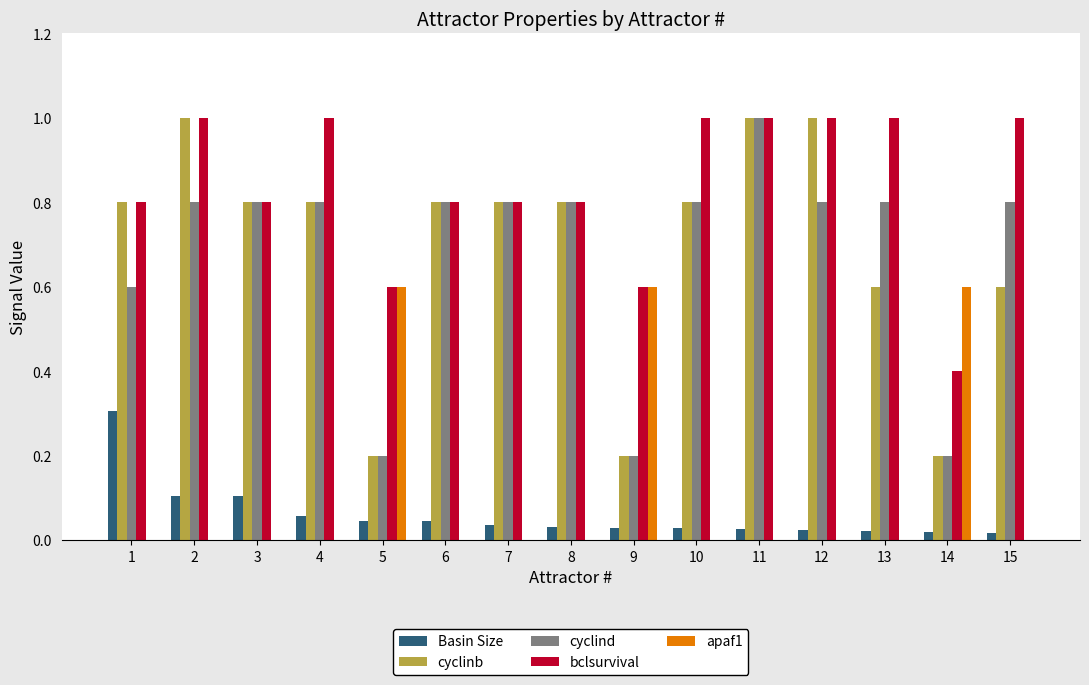

Does the chart contain stacked bars?

No